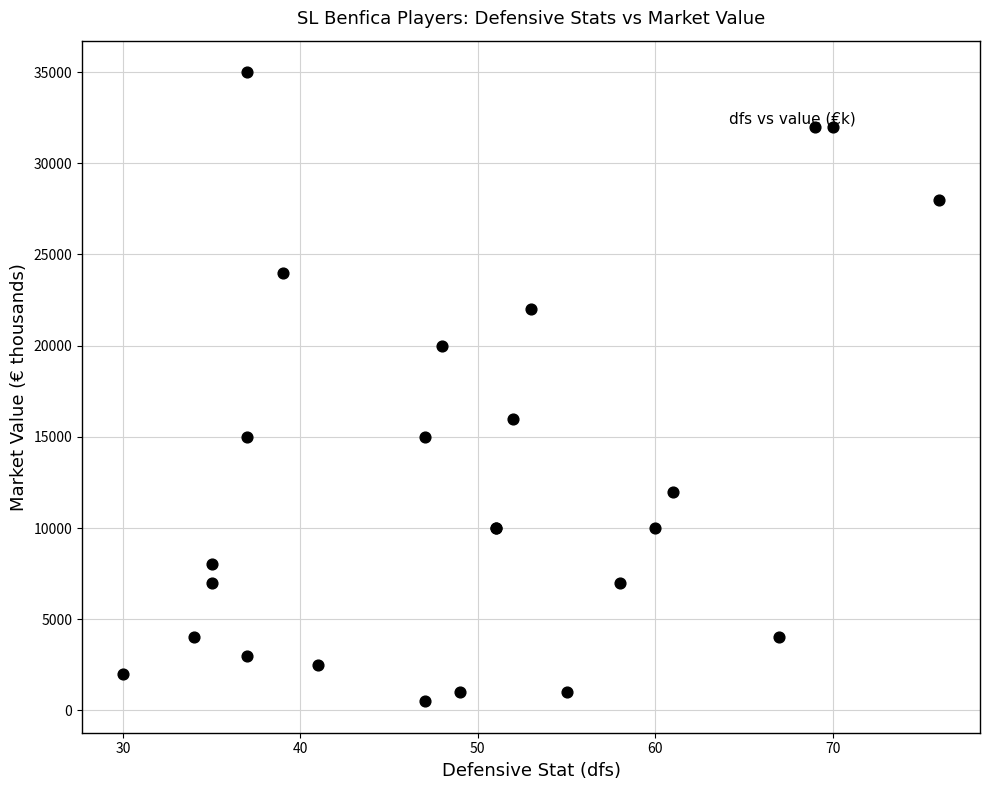

What Y value in the scatter plot is closest to 17750?

16000